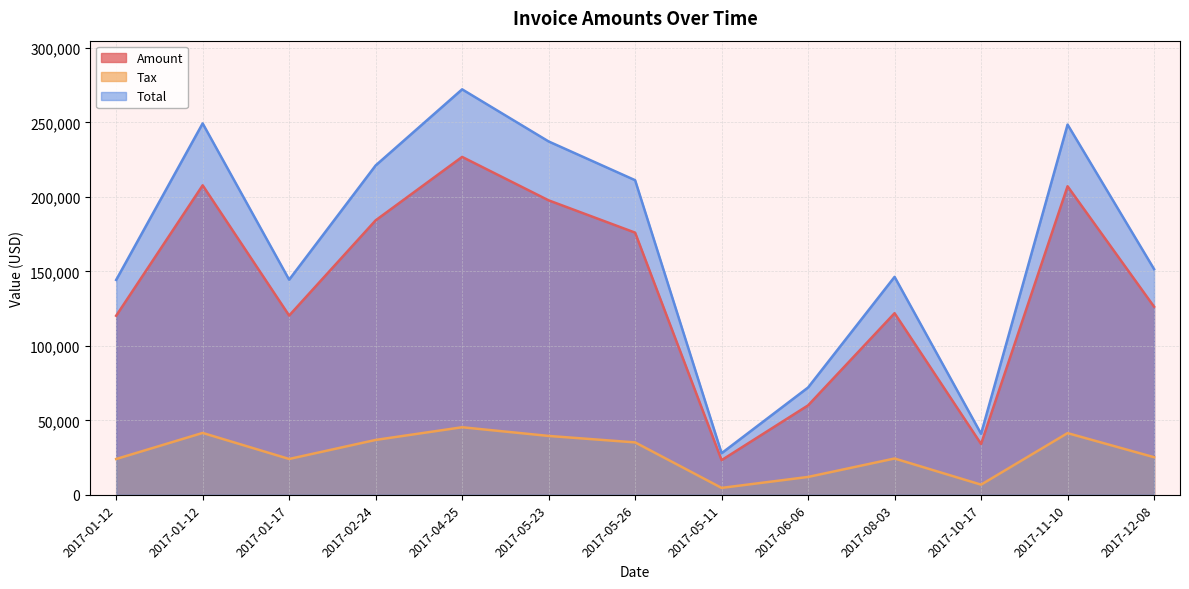

What value does the Tax series have at 2017-02-24?

36850.4